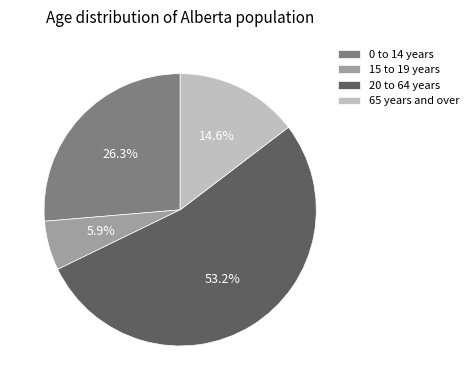

Rank the categories by value from lowest to highest.

15 to 19 years, 65 years and over, 0 to 14 years, 20 to 64 years